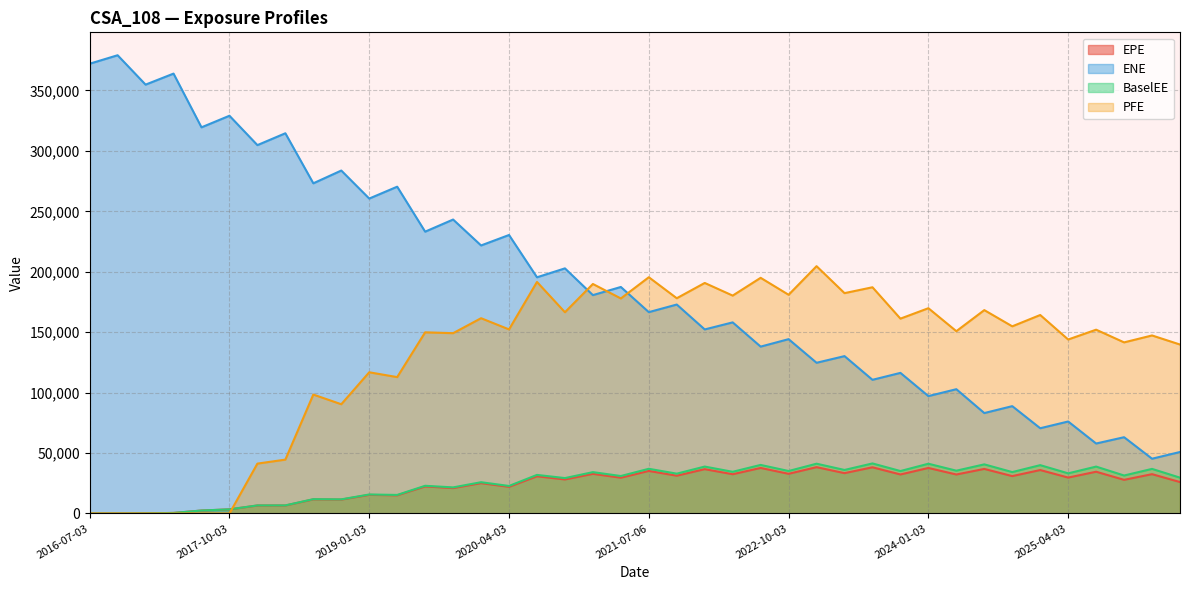

Where does the ENE series first go above 180672?

2016-07-03